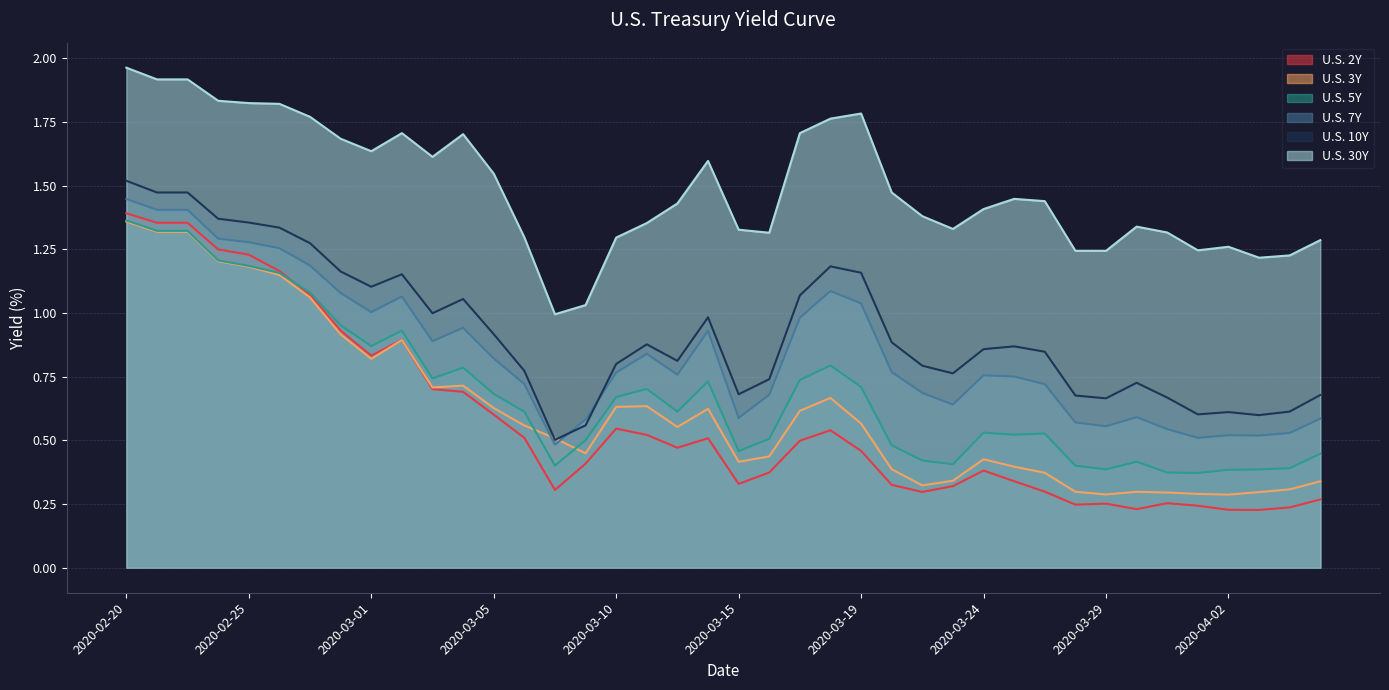

Is the value of U.S. 30Y at 2020-03-13 greater than the value of U.S. 10Y at 2020-03-08?

Yes